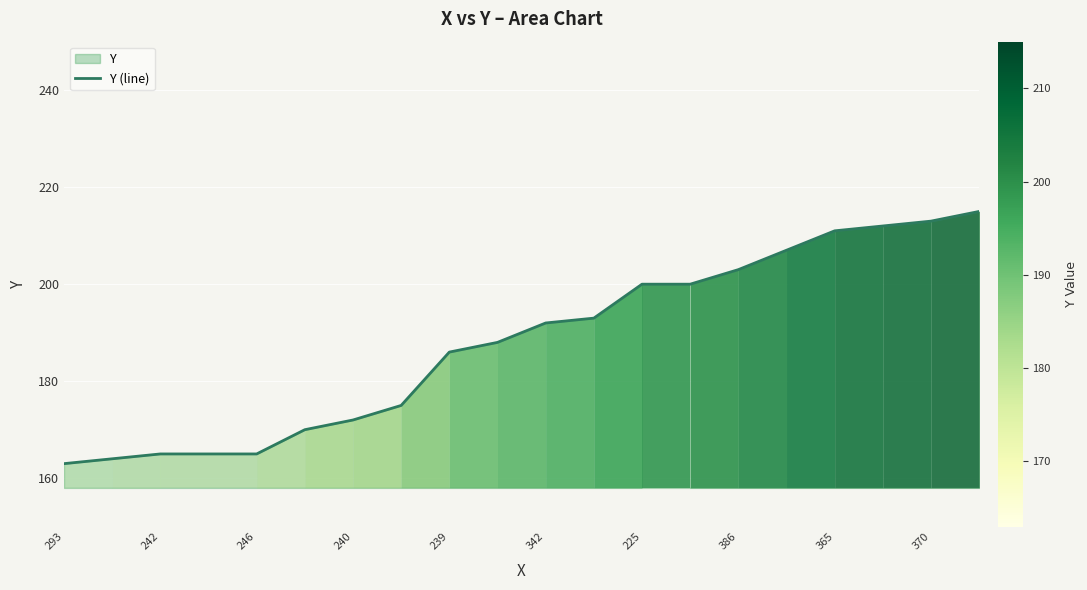

Is it true that the value at 365 is 211?

True